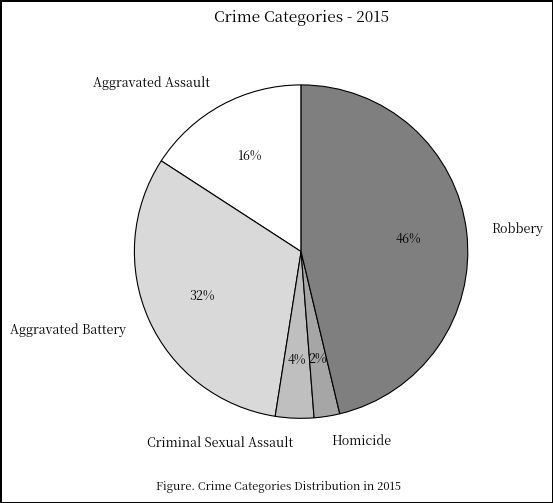

Rank the categories by value from lowest to highest.

Homicide, Criminal Sexual Assault, Aggravated Assault, Aggravated Battery, Robbery